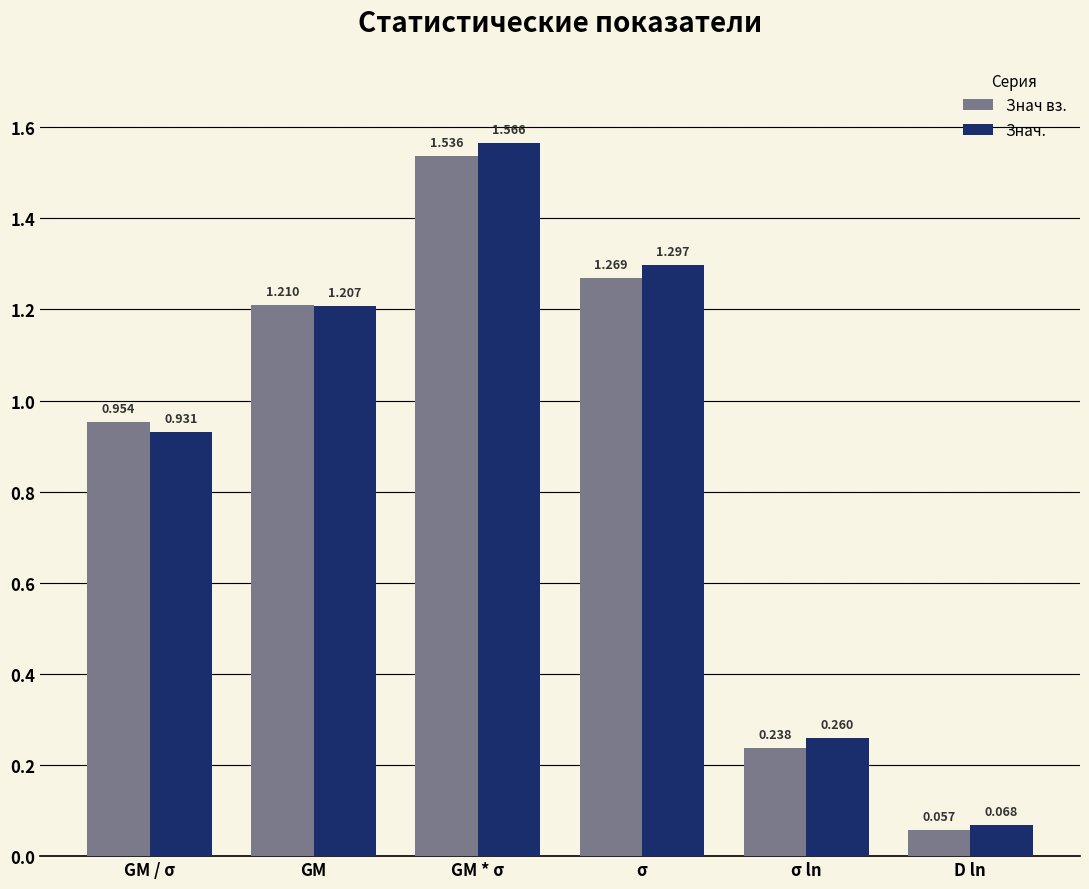

What is the label of the 4th bar from the left?

σ